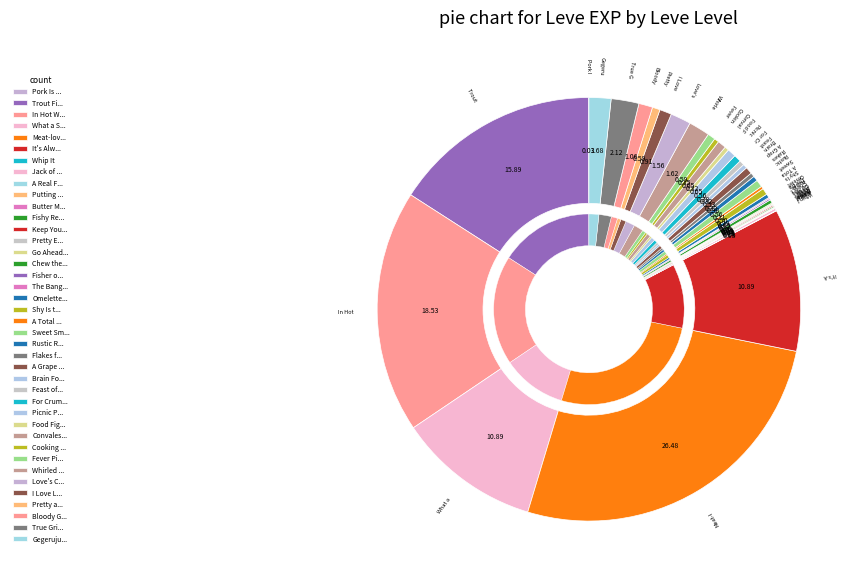

The 1 slice represents 15% of the pie. True or false?

False